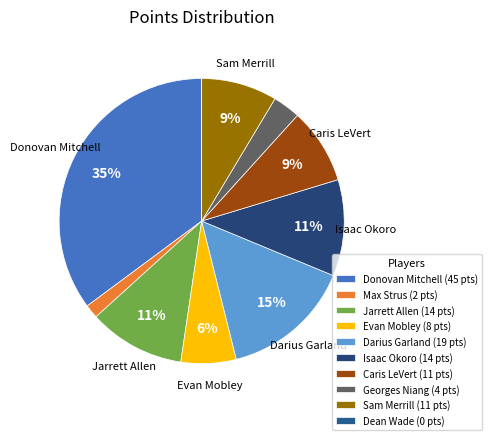

What is the change in value from Donovan Mitchell to Isaac Okoro?

-31